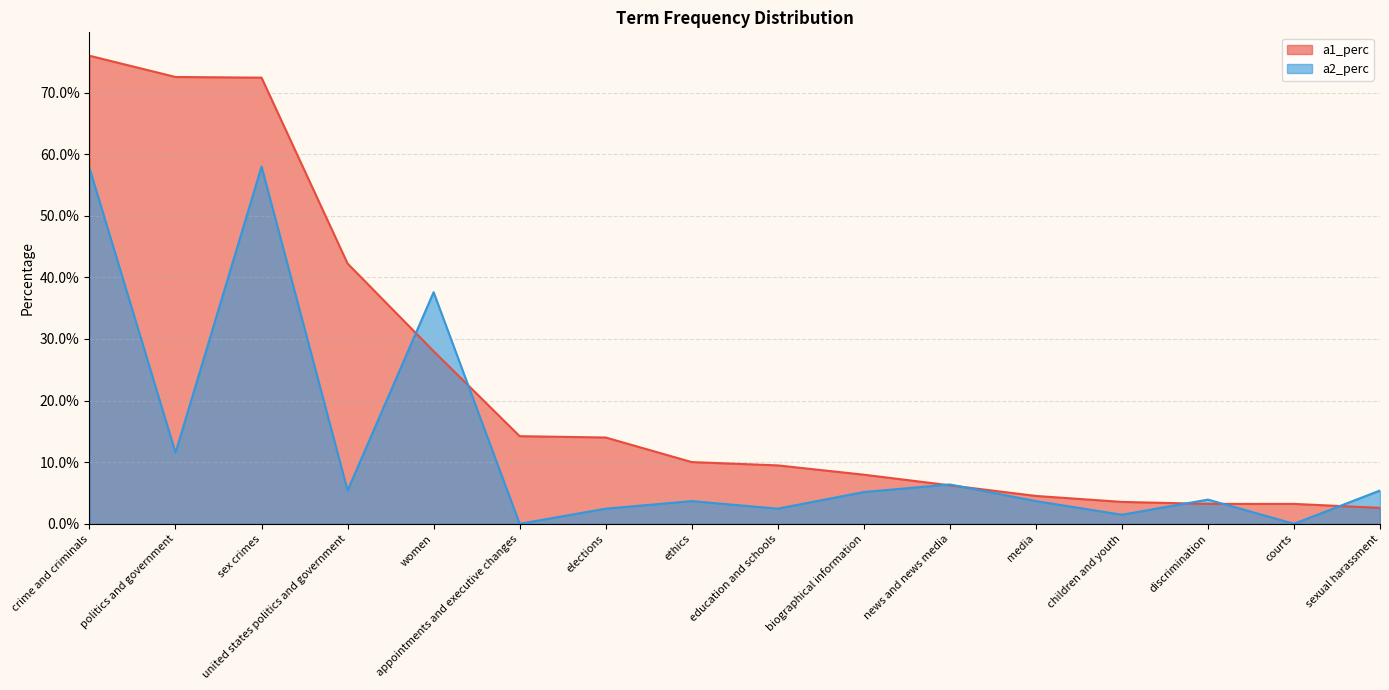

What is the label of the 1st point from the right?

sexual harassment